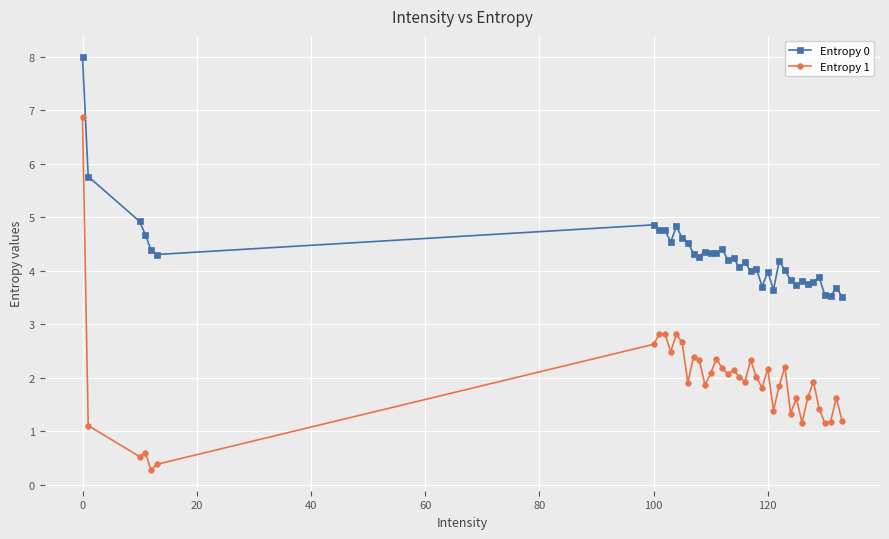

What is the minimum value shown in the chart?

0.3